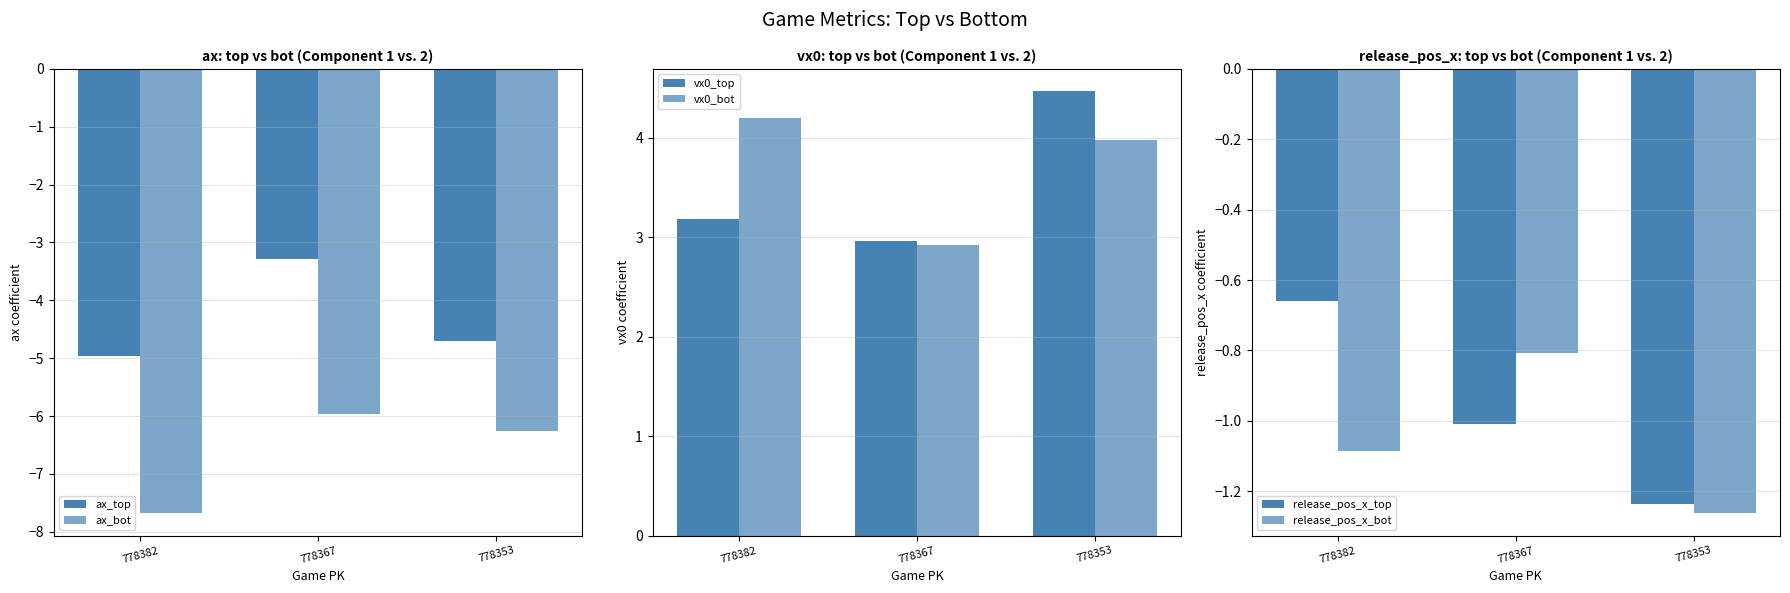

What is the value of the vx0_top bar at the 2nd from the left?

3.0